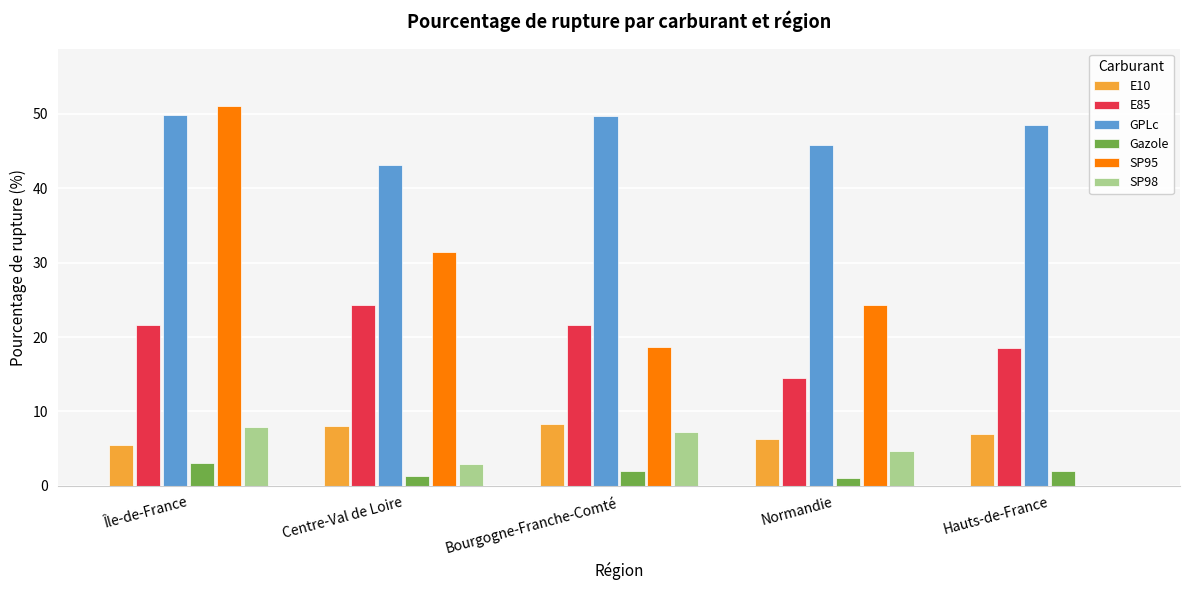

What is the highest value of the E85 series?

24.4